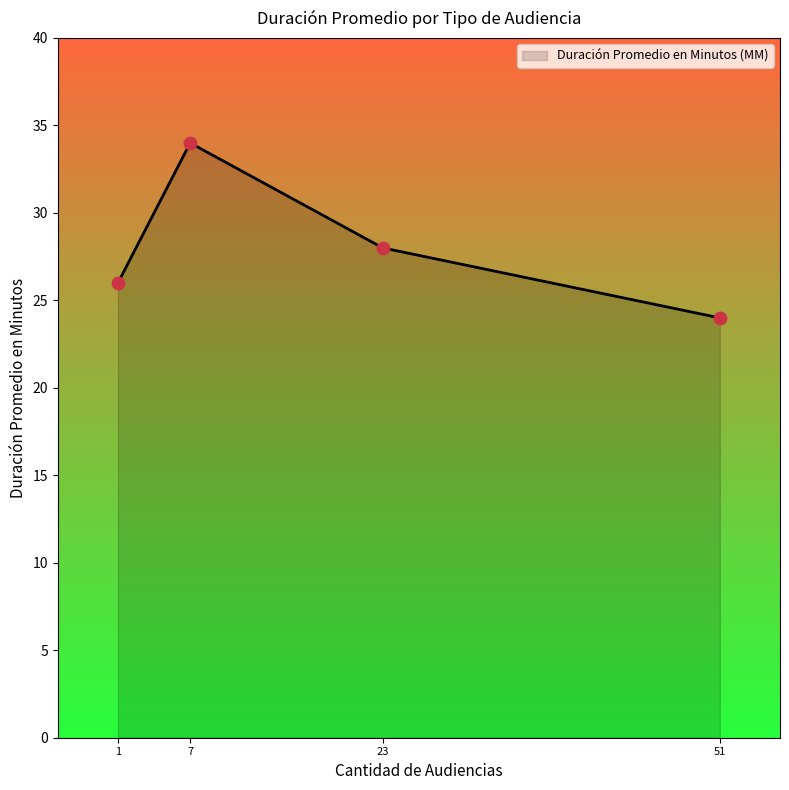

What is the change in value from 7 to 23?

-6